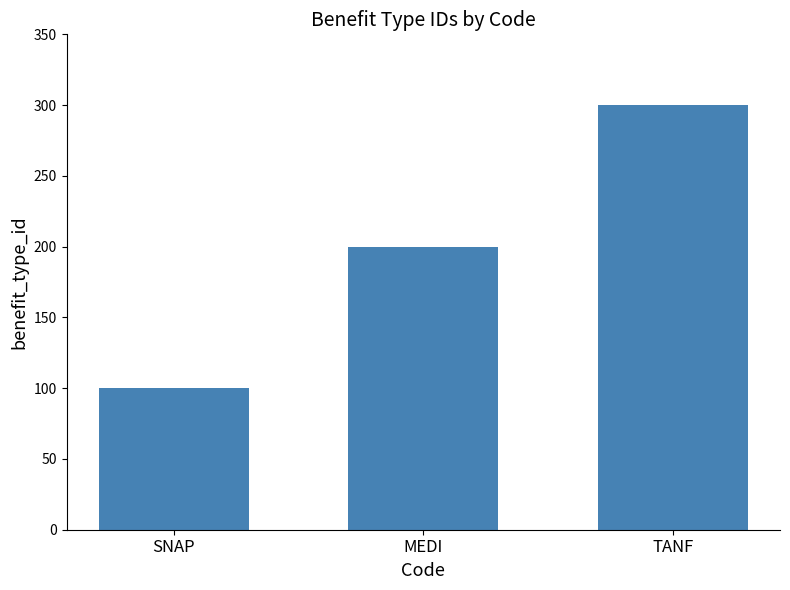

Rank the categories by value from lowest to highest.

SNAP, MEDI, TANF